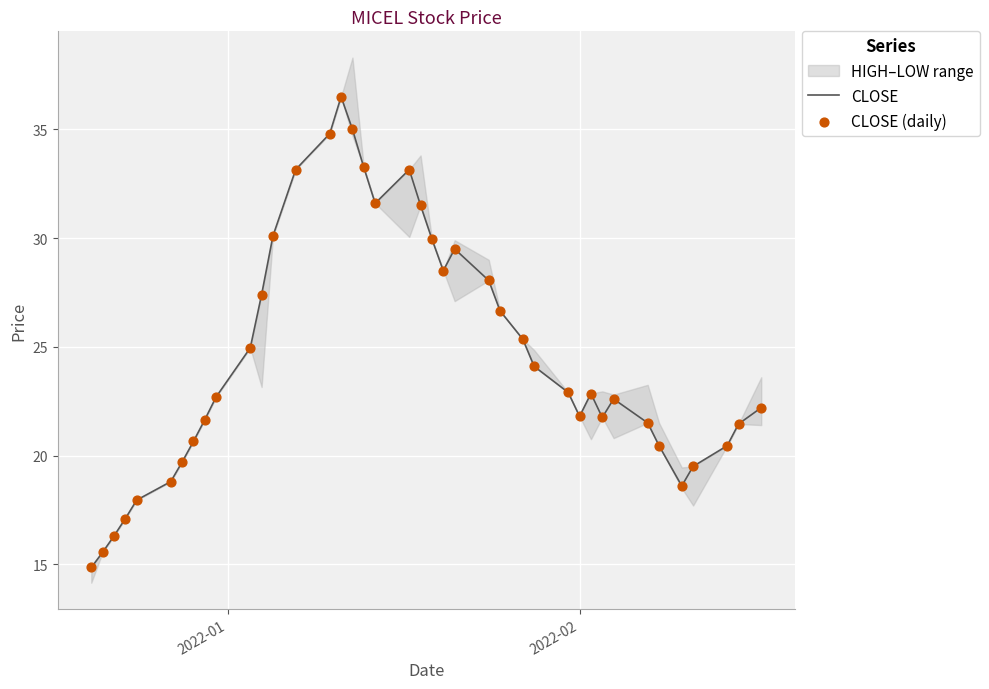

What is the maximum value for CLOSE?

36.5